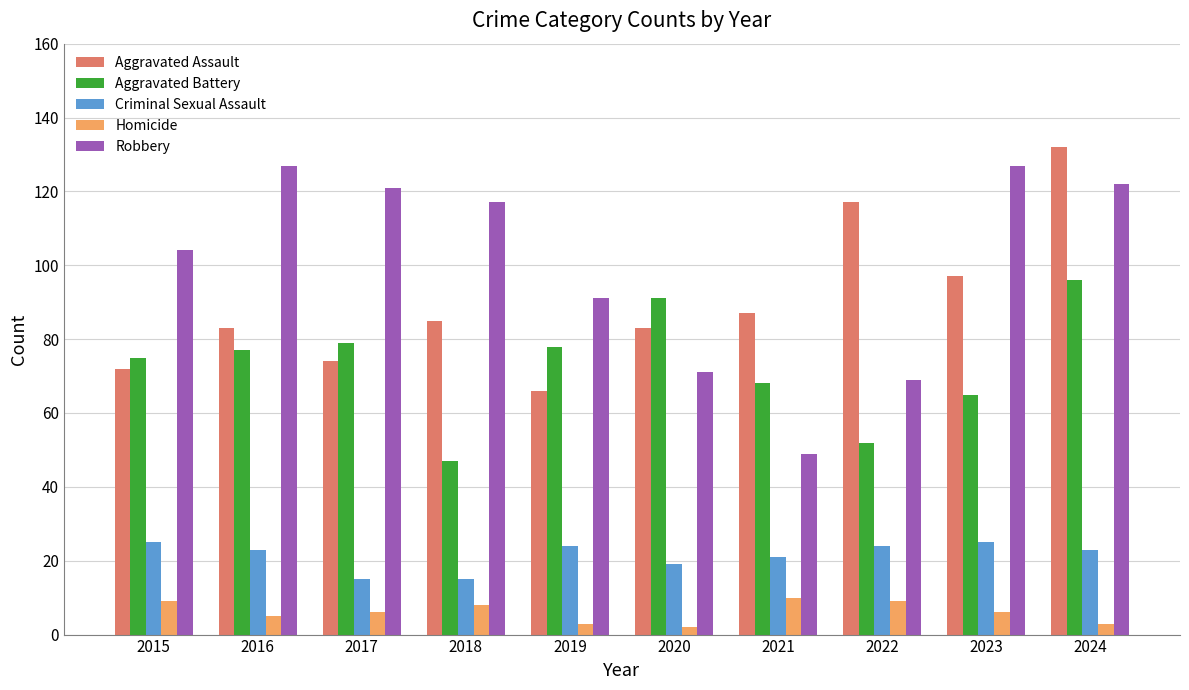

Rank the series at 2023 from lowest to highest value.

Homicide, Criminal Sexual Assault, Aggravated Battery, Aggravated Assault, Robbery